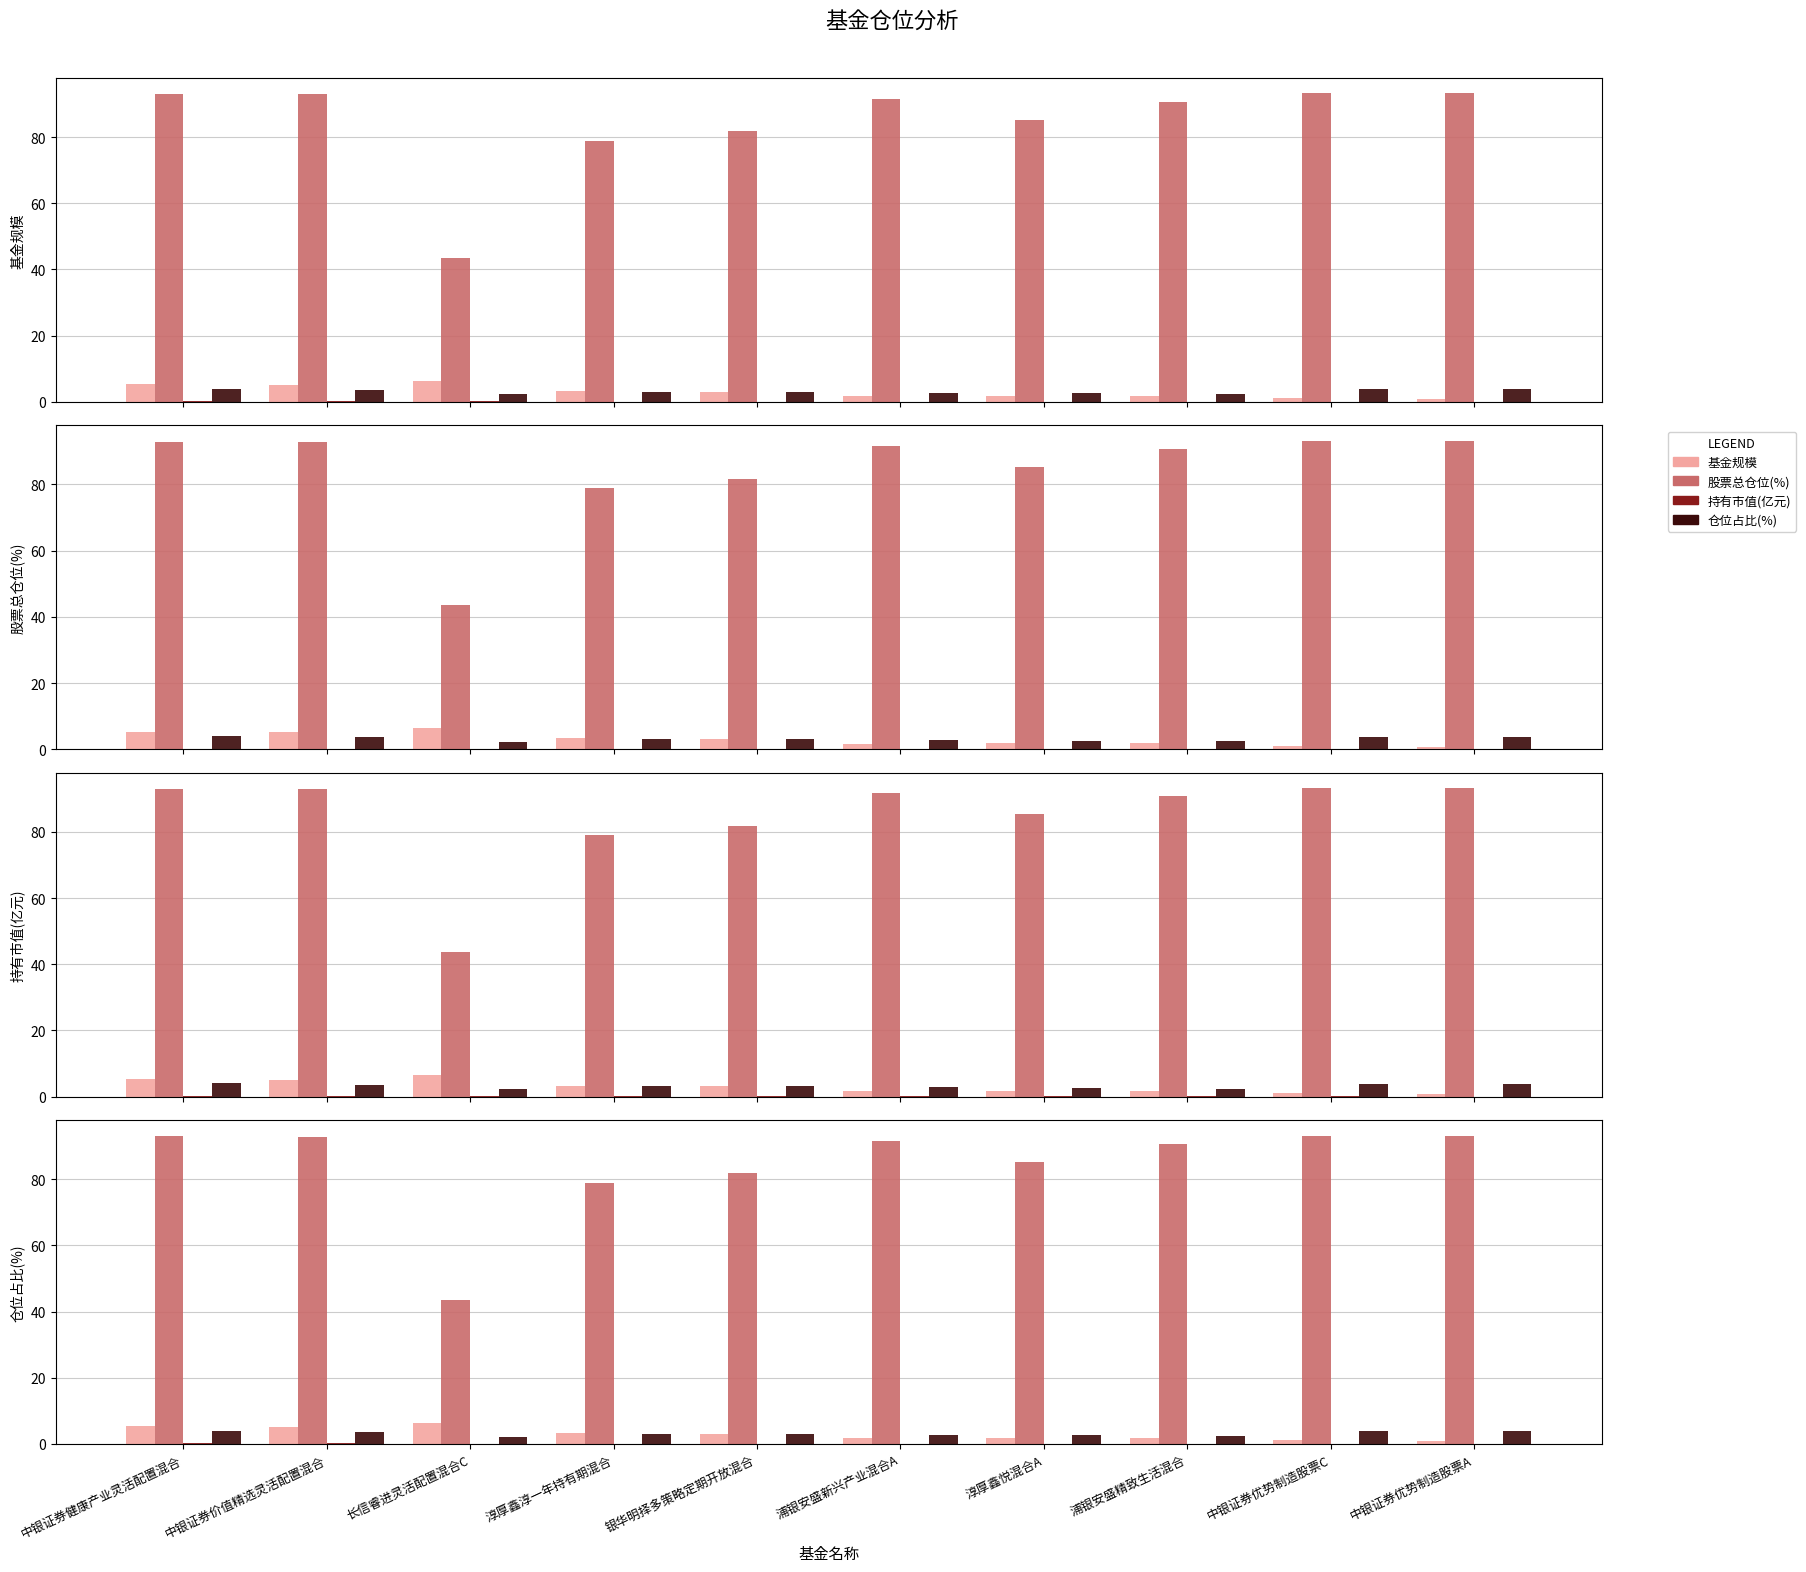

What position from the left is 中银证券优势制造股票C?

9